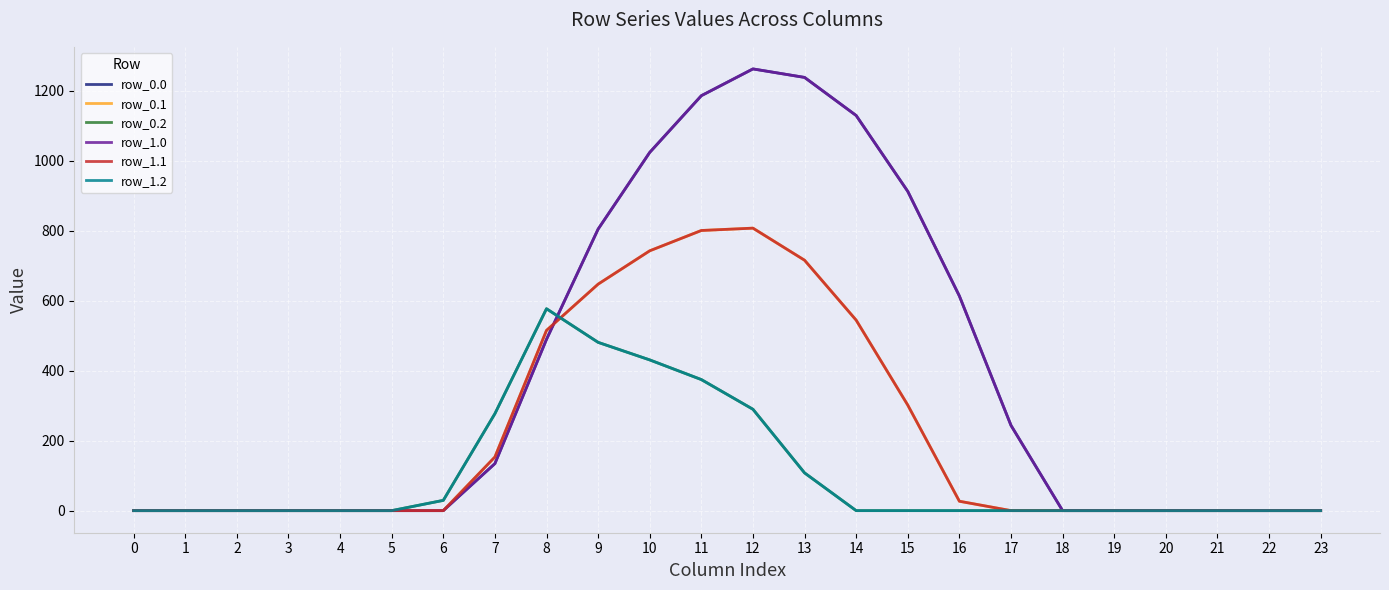

Does the chart have visible grid lines?

Yes